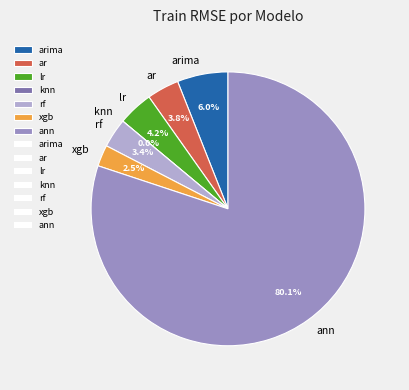

Count the number of slices in the pie.

7